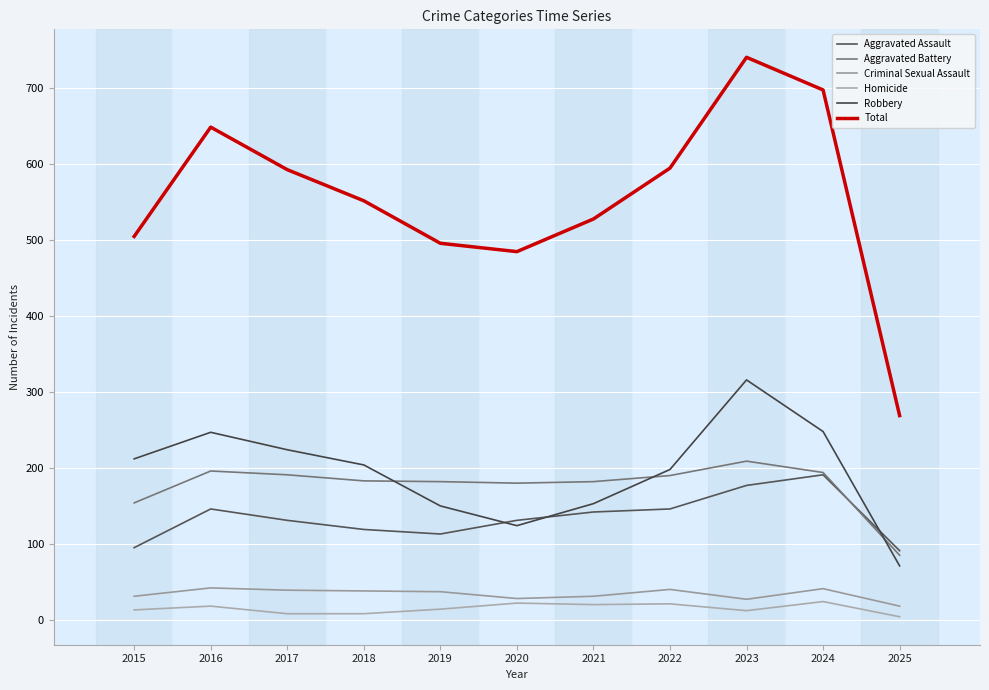

What is the difference between the highest and lowest values at 2015?

492